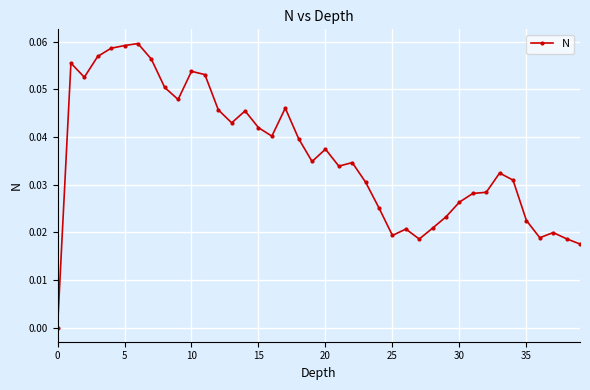

True or false: the data has more than 1 interior local peaks.

True